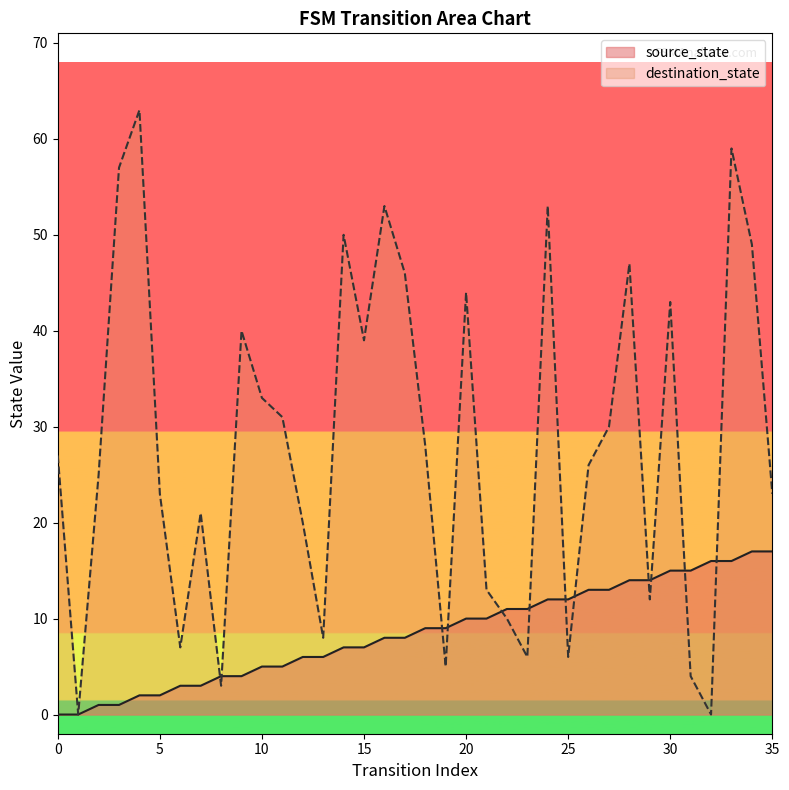

At which category is the sum across all series the highest?

33